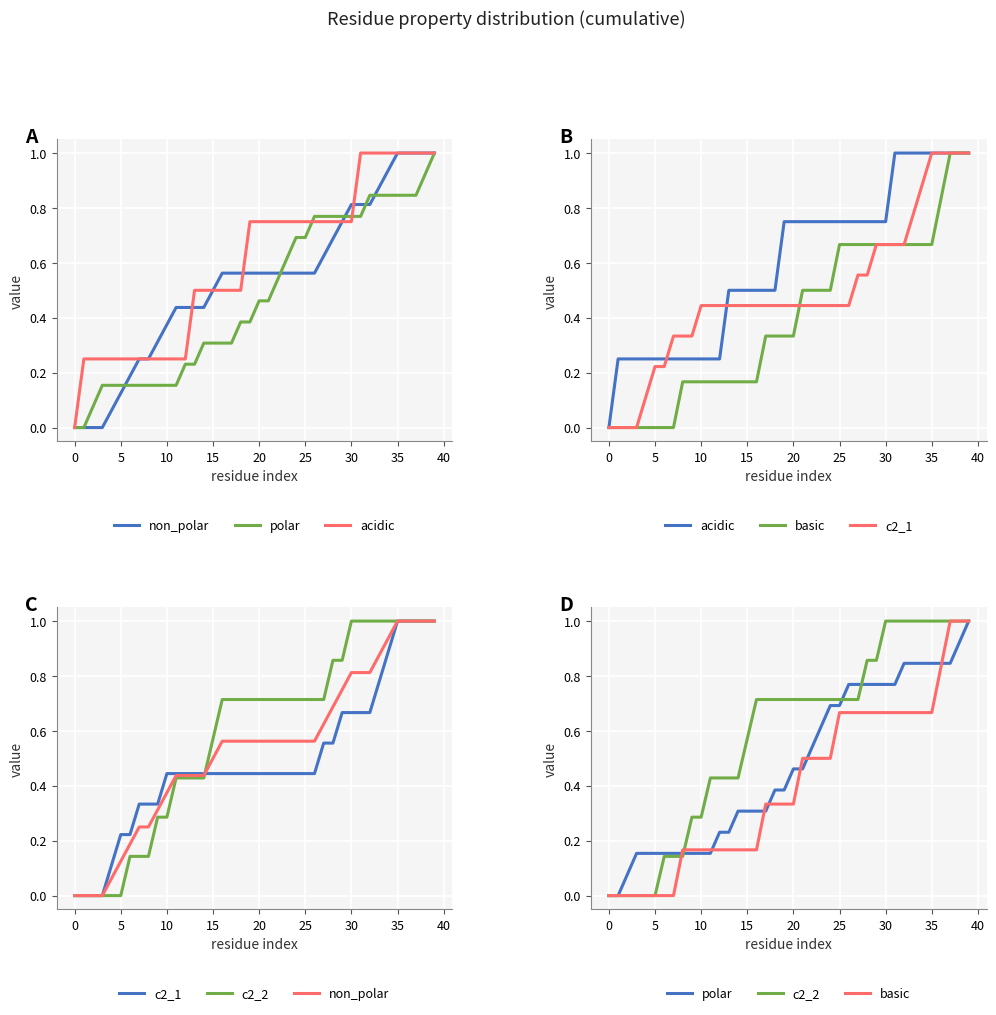

Which series ends up on top after the final intersection of non_polar and basic?

non_polar